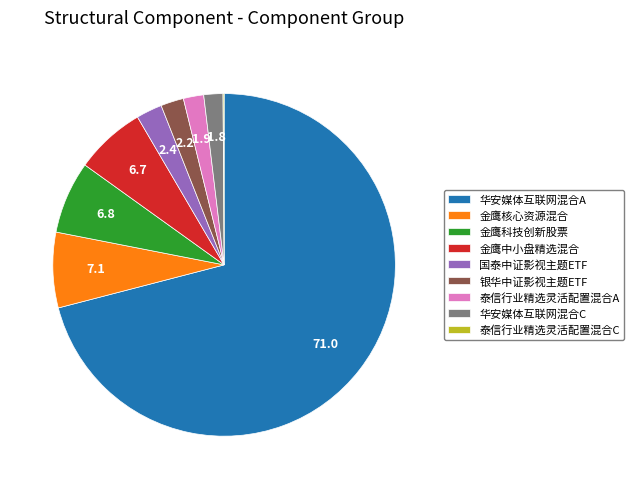

Does 华安媒体互联网混合A account for over 50% of the chart?

Yes